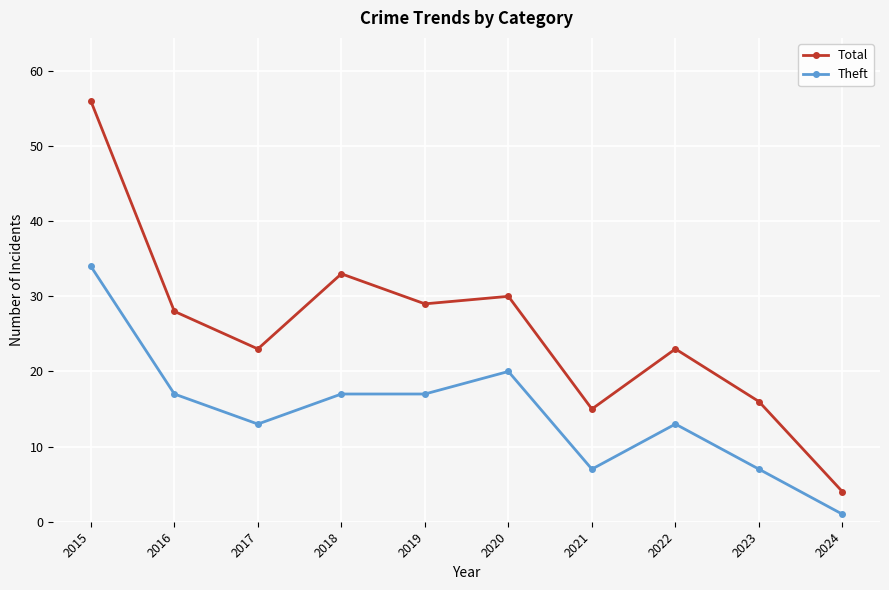

Is it true that Total equals 33 at 2018?

True